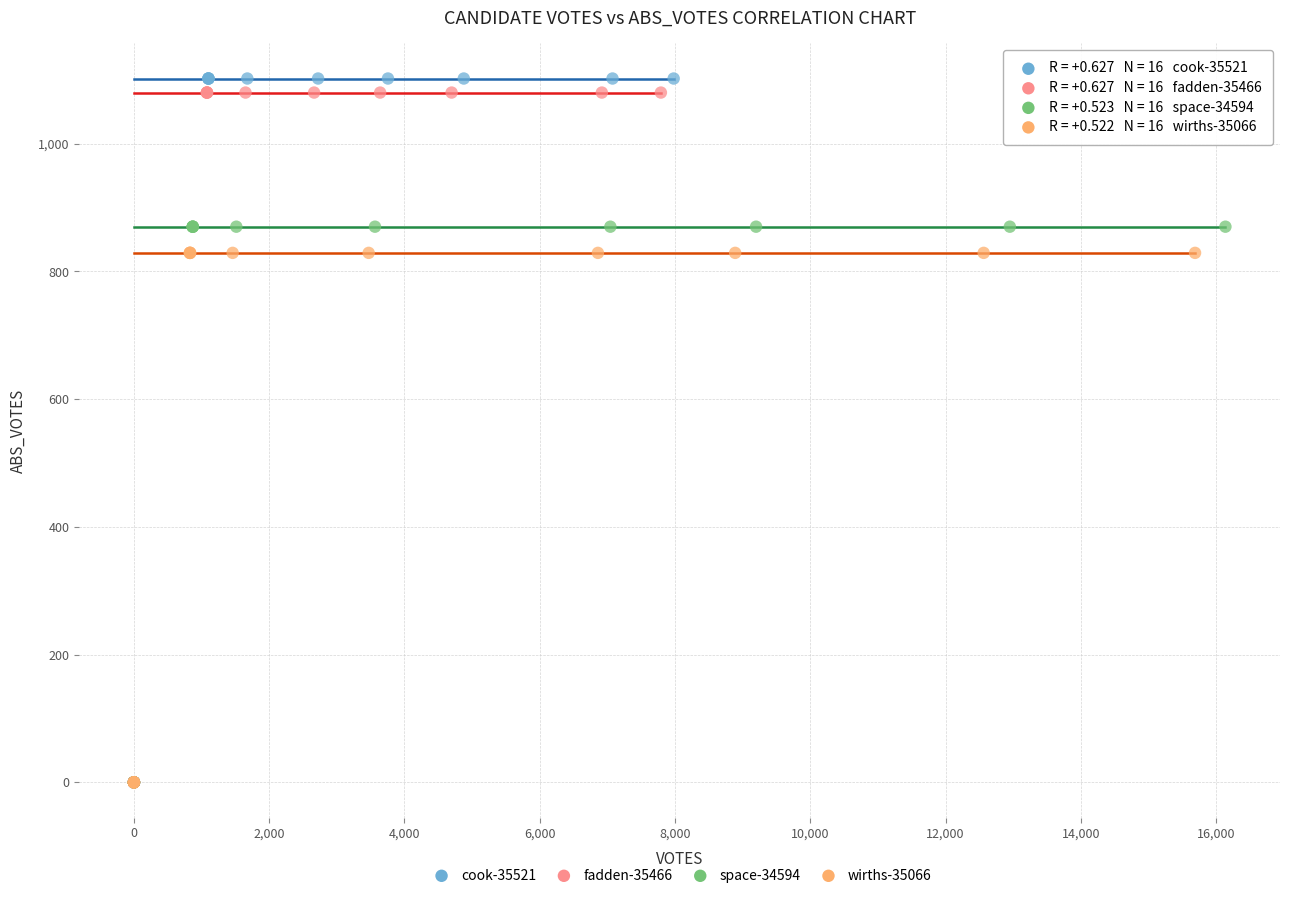

Which series contains the highest Y value?

cook-35521